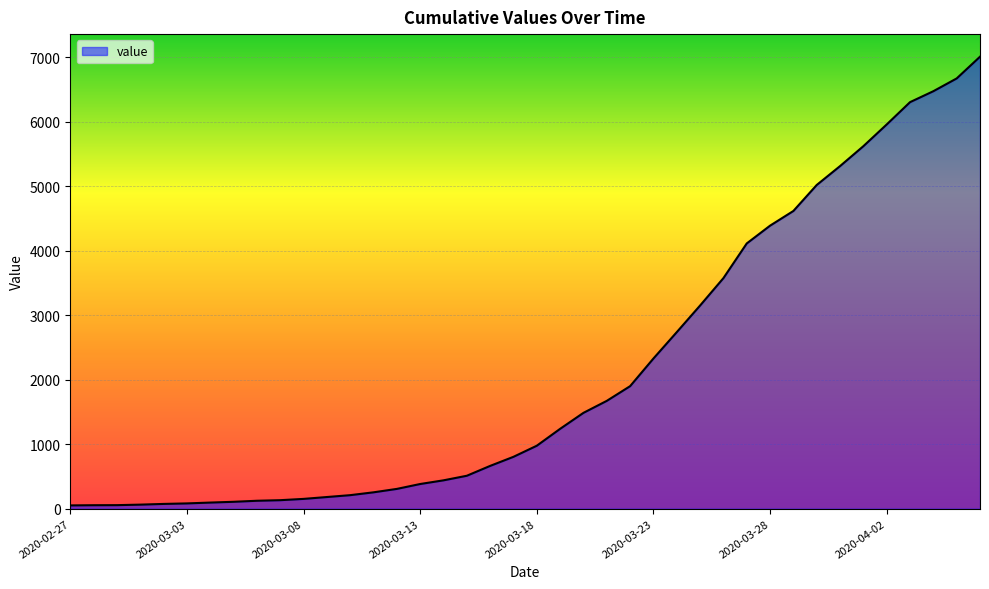

What is the maximum value shown in the chart?

7012